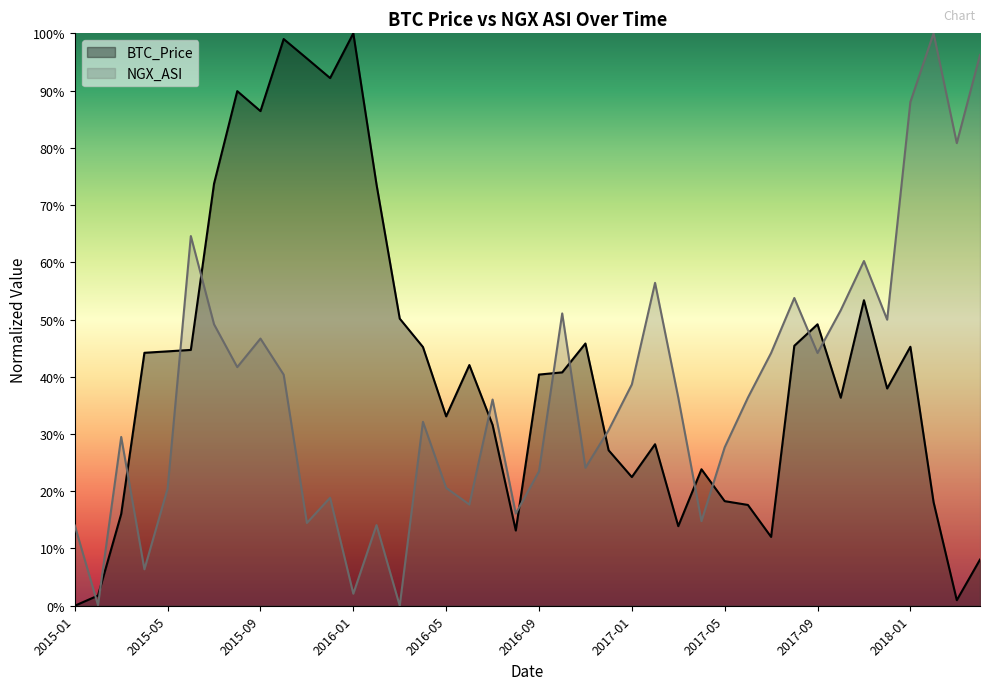

True or false: BTC_Price has a value of 0.5 at 2017-11.

True